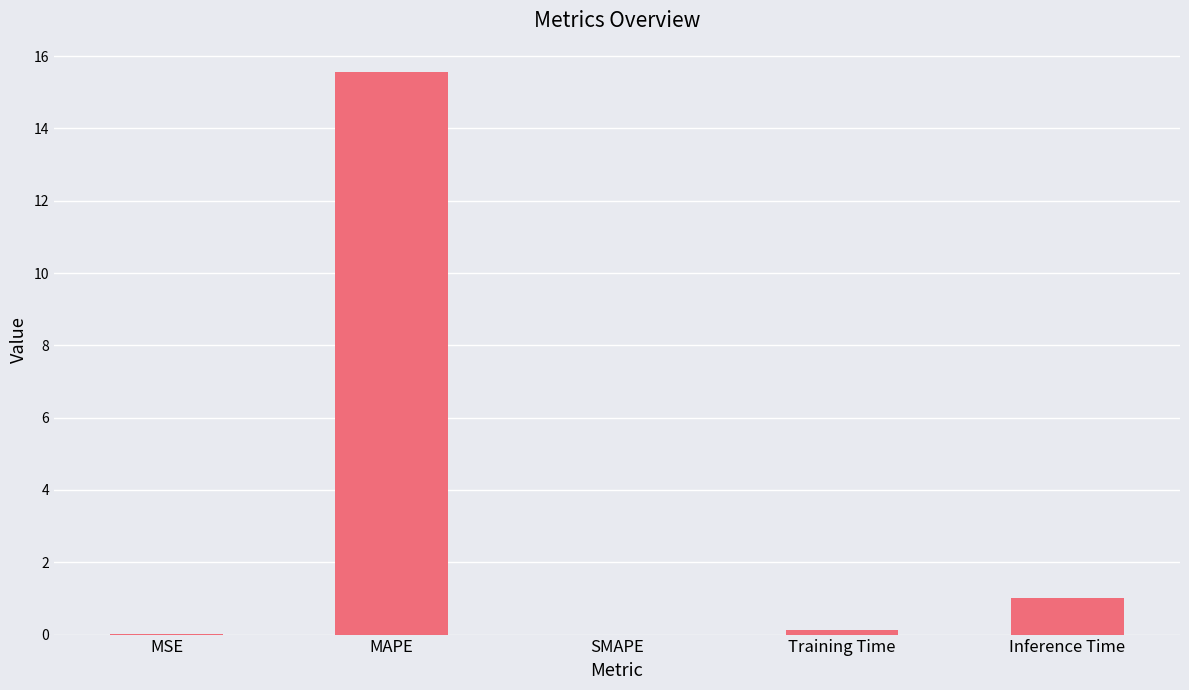

At which label is the value closest to 7?

Inference Time